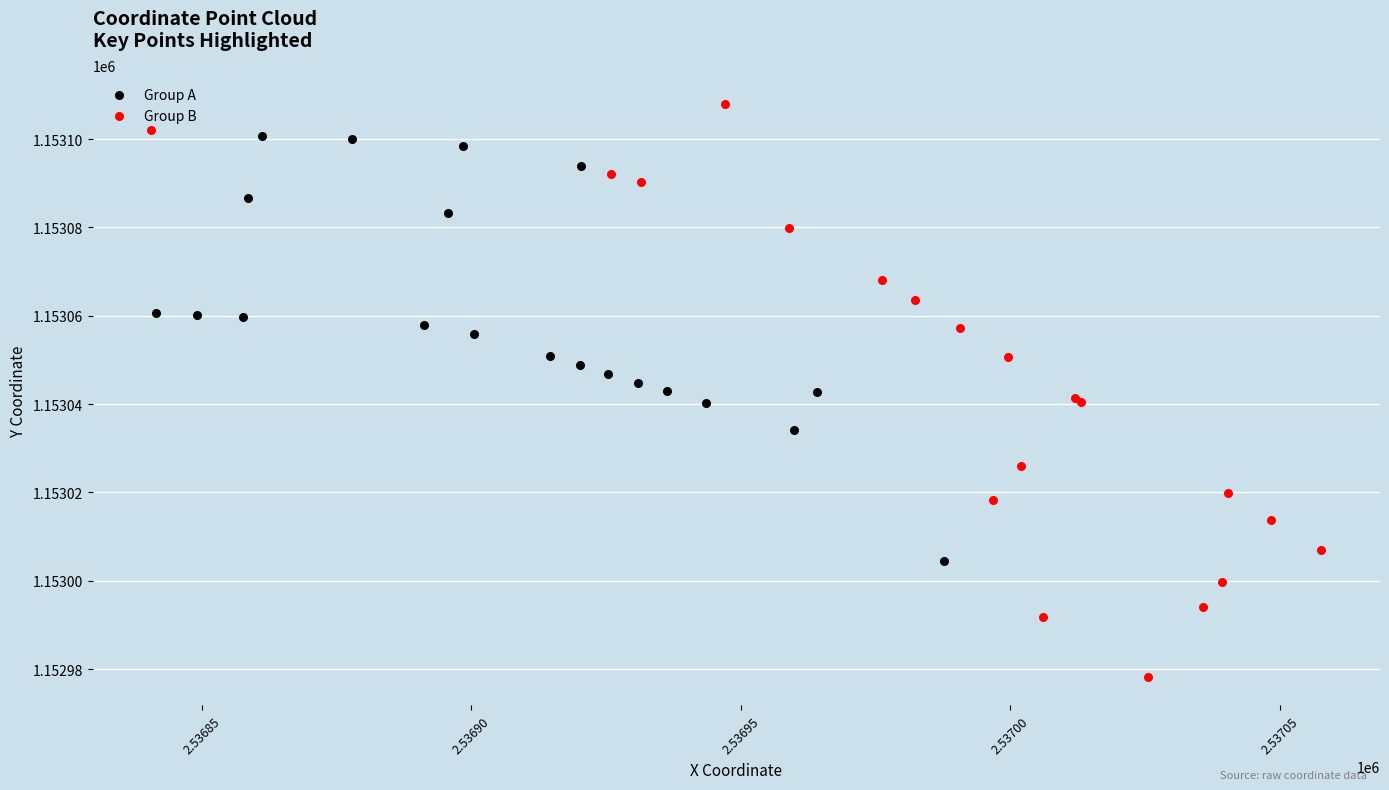

Which series reaches the minimum Y coordinate?

Group B